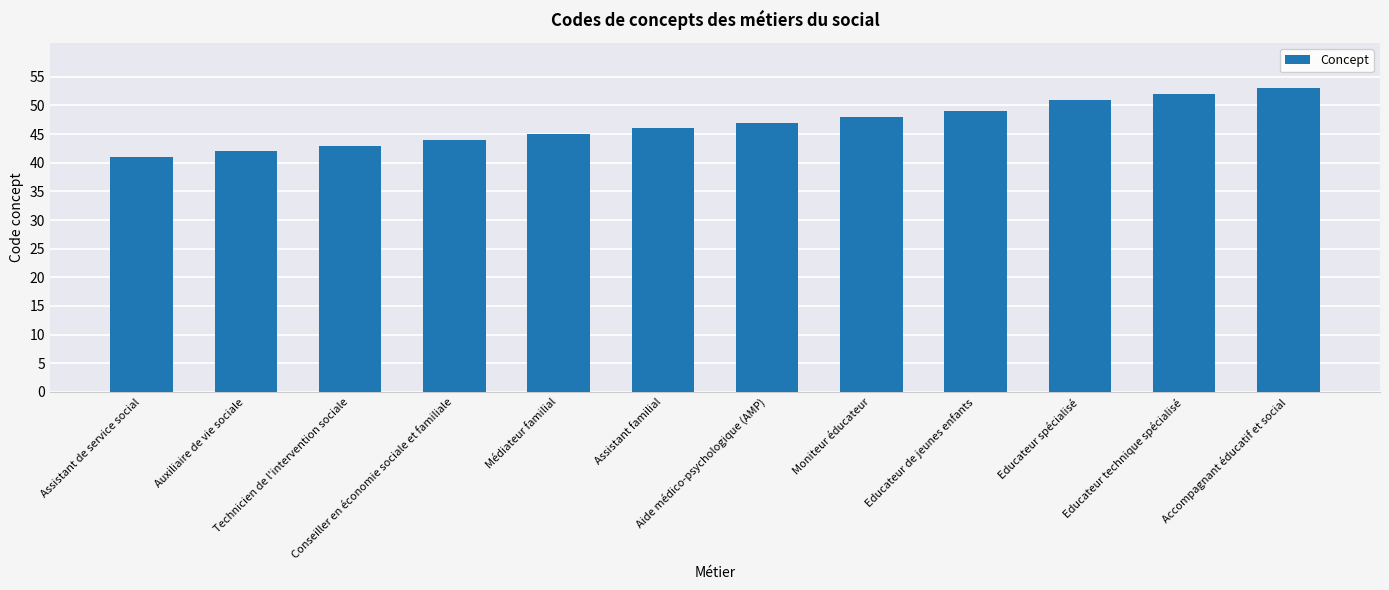

Which label corresponds to the smallest value in the chart?

Assistant de service social